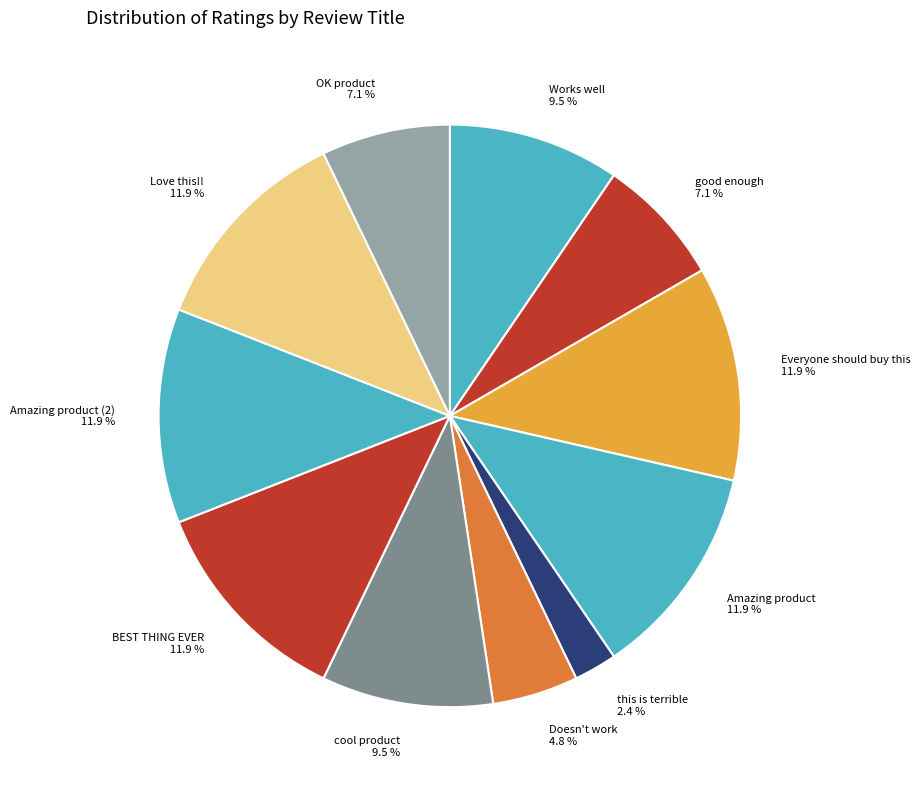

Does Works well represent more than half of the total?

No